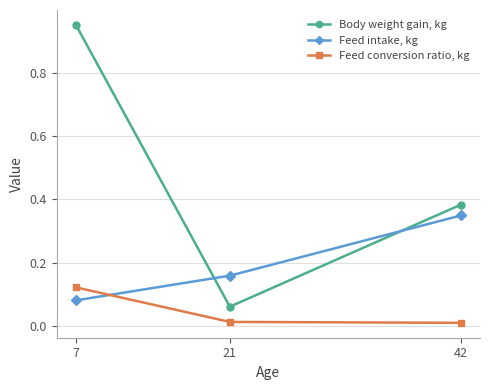

At which label does Feed intake, kg reach its peak?

42